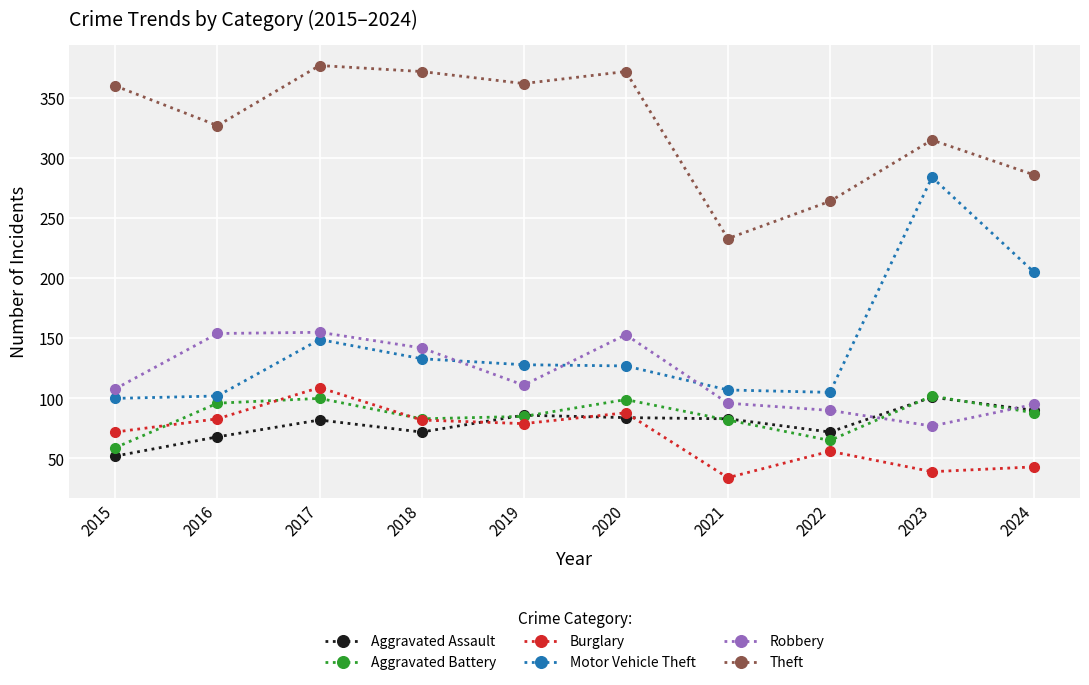

What are all the series names shown in the legend?

Aggravated Assault, Aggravated Battery, Burglary, Motor Vehicle Theft, Robbery, Theft